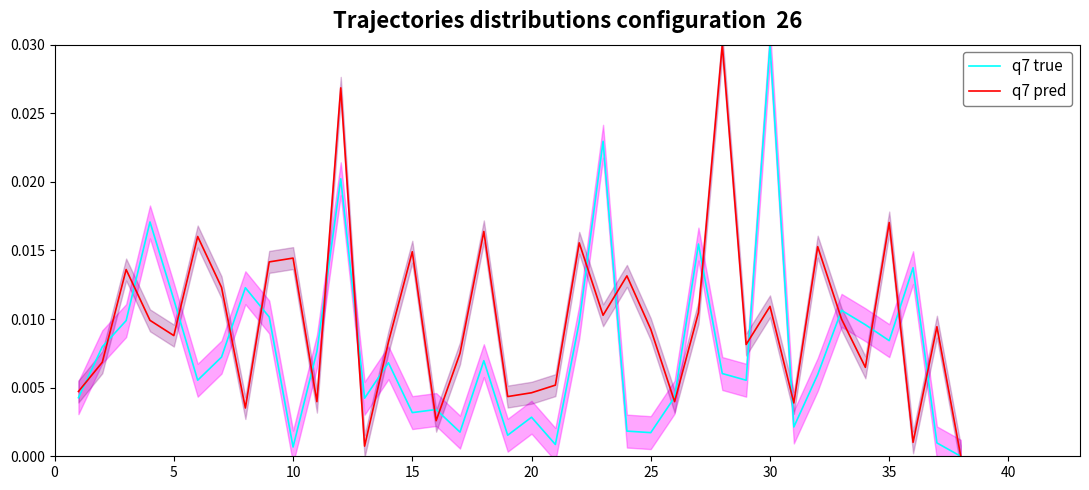

How many positive values does the q7 pred series have?

37